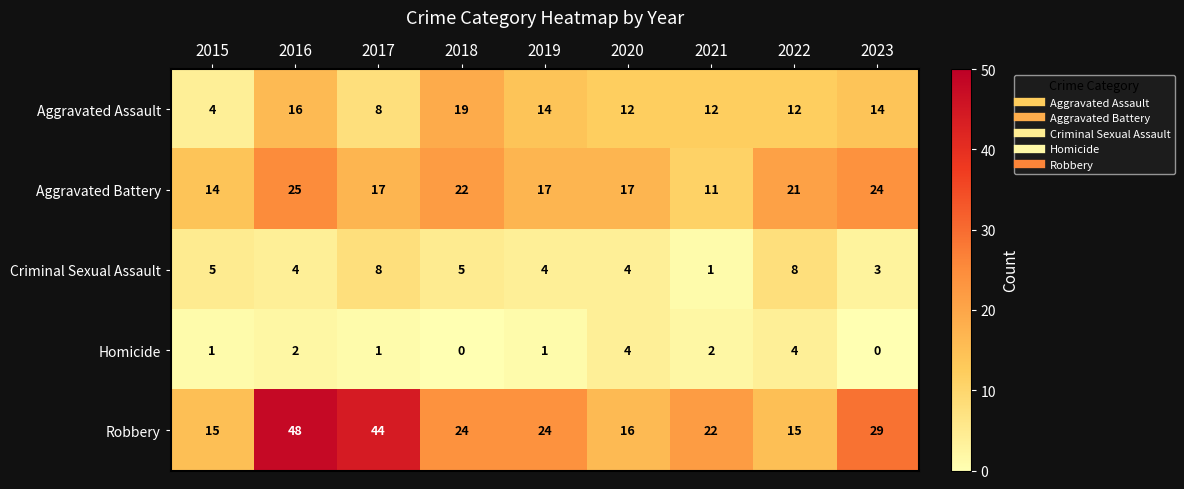

Is the value of Aggravated Assault at 2019 greater than the value of Homicide at 2016?

Yes